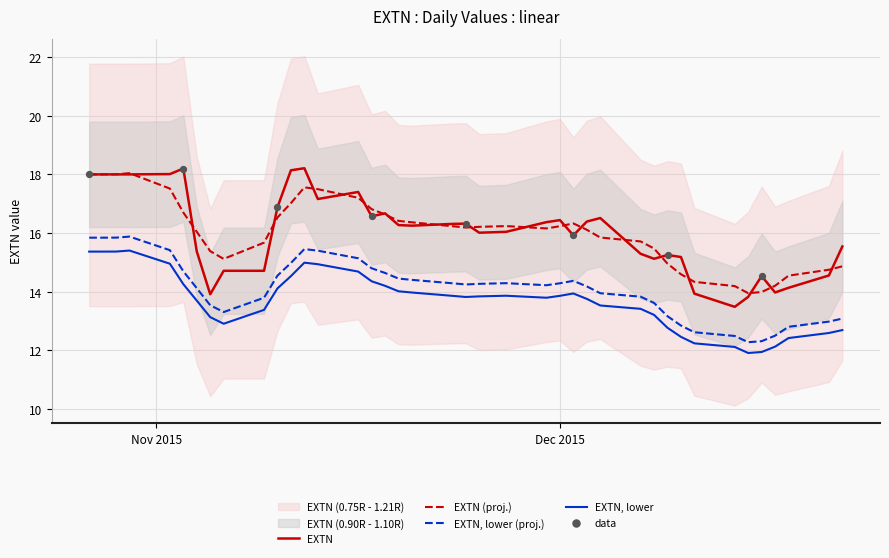

Which has a higher value, 2015-12-17 or 2015-12-16?

2015-12-16